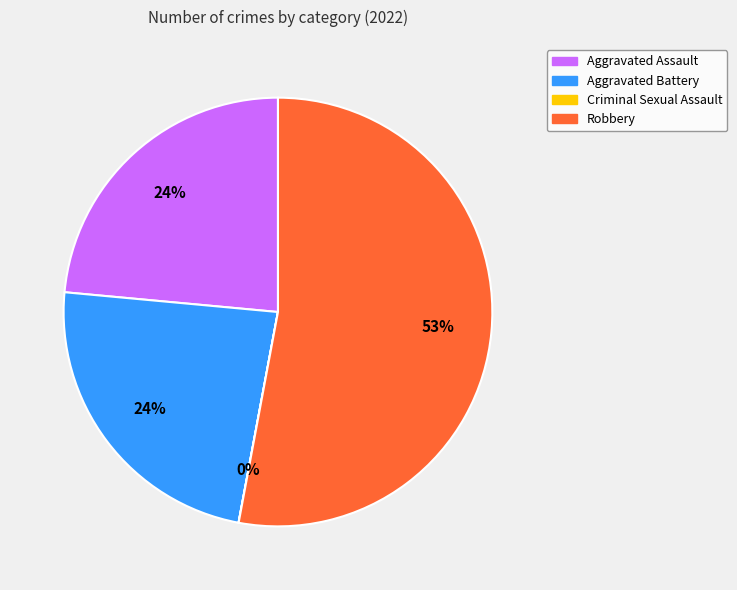

Which slice represents more than half of the pie?

Robbery